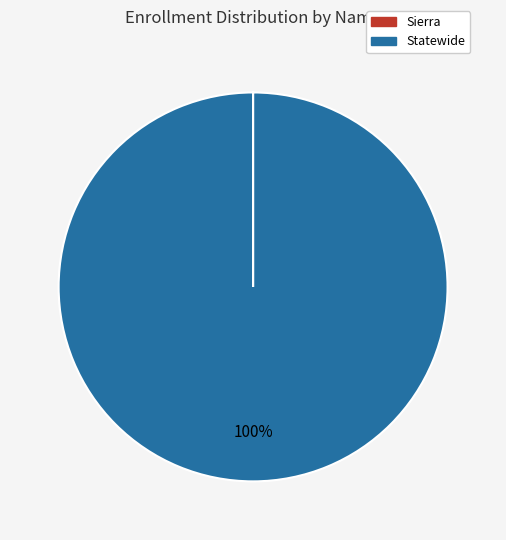

Is there any slice that represents more than half of the pie?

Yes